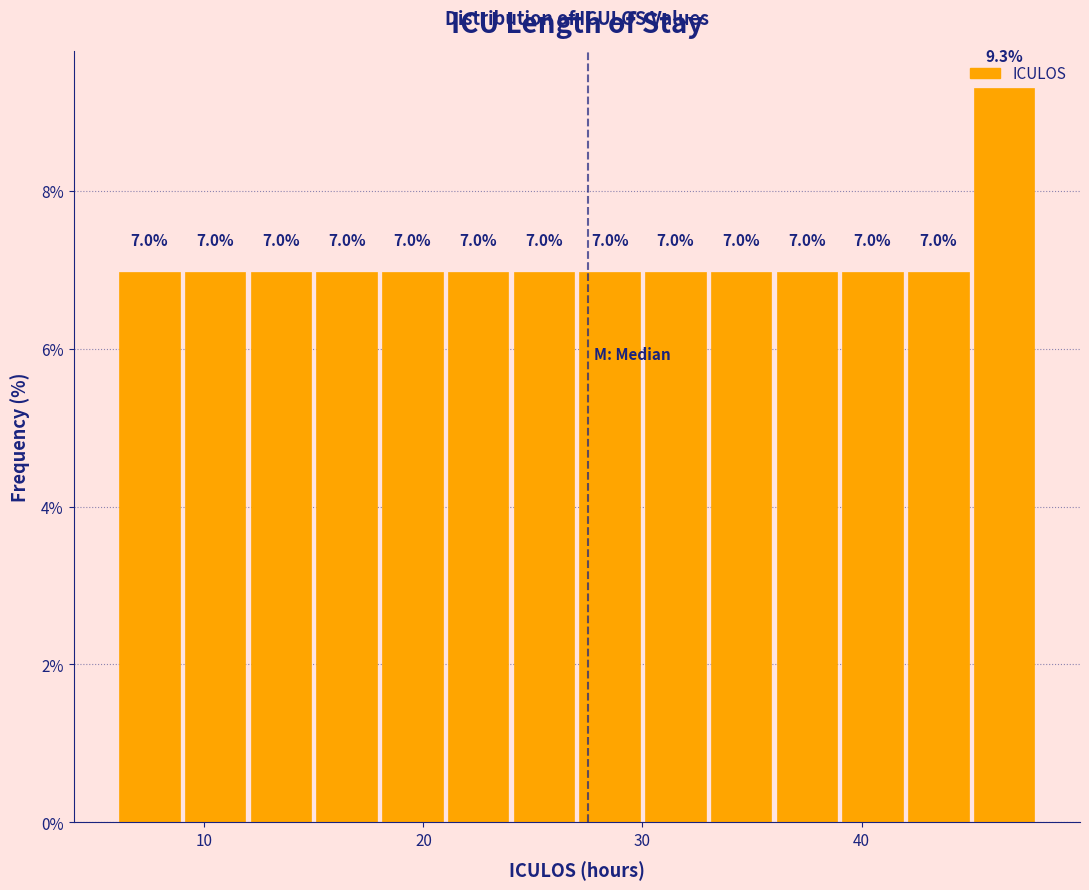

Read against the x-axis, roughly where is the centre of the tallest bar?

47